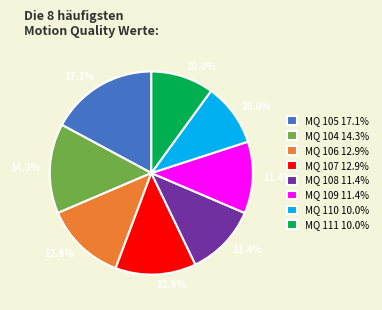

Is there any slice that represents more than half of the pie?

No